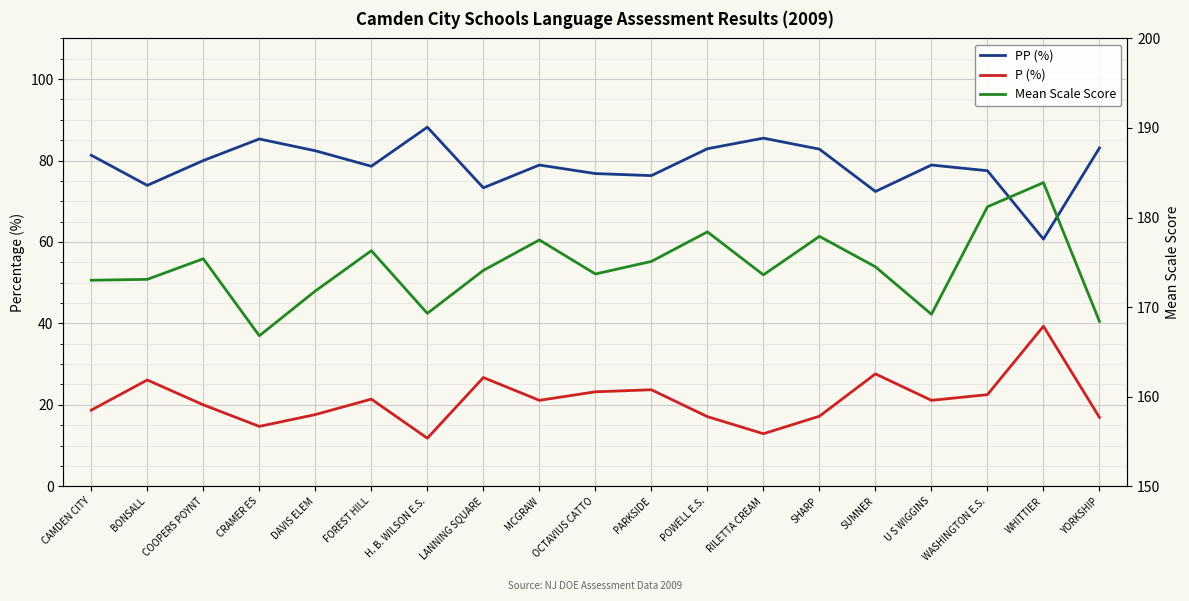

Does the chart display data point markers on the line(s)?

No